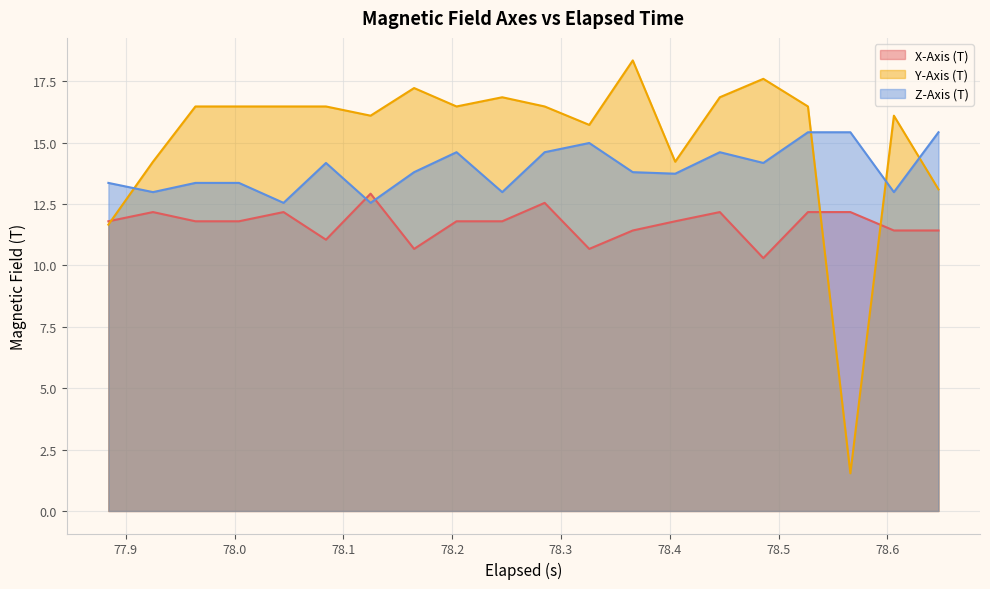

List the series in order of their peak value, highest first.

Y-Axis (T), Z-Axis (T), X-Axis (T)